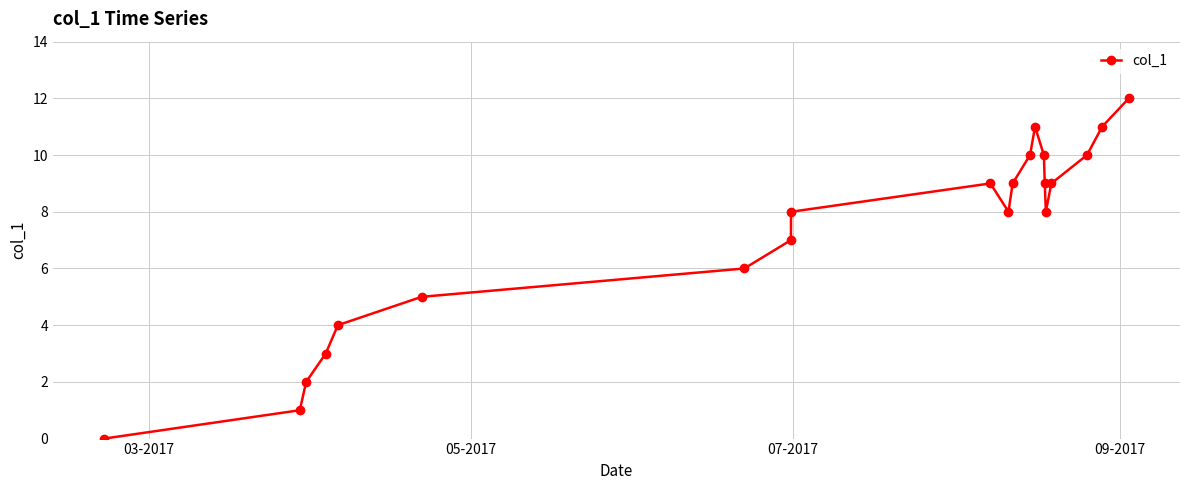

What is the value of the 13th point from the left?

10